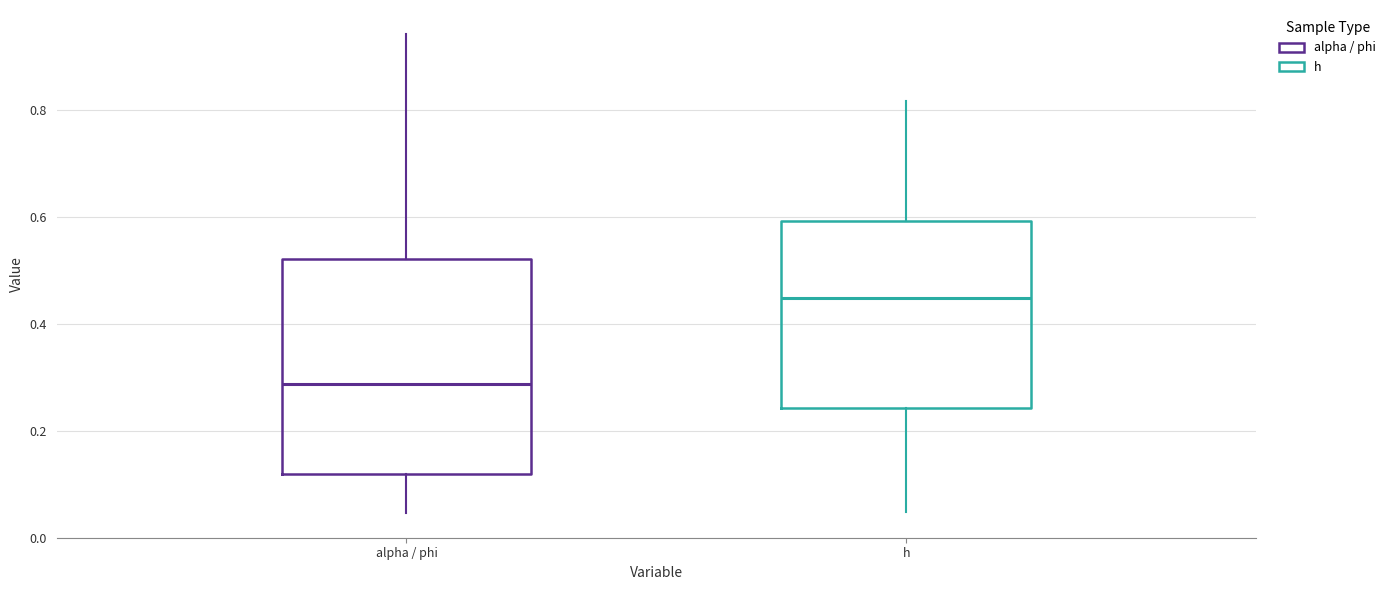

Reading left to right, read every box against the y-axis: the position of its median line, the range the box covers, and the ends of its whiskers. The values are not printed on the chart, so give them approximately, as read against the axis.

alpha / phi: median 0.28, box 0.12 to 0.52, whiskers 0.04 to 0.94
h: median 0.44, box 0.24 to 0.60, whiskers 0.04 to 0.82